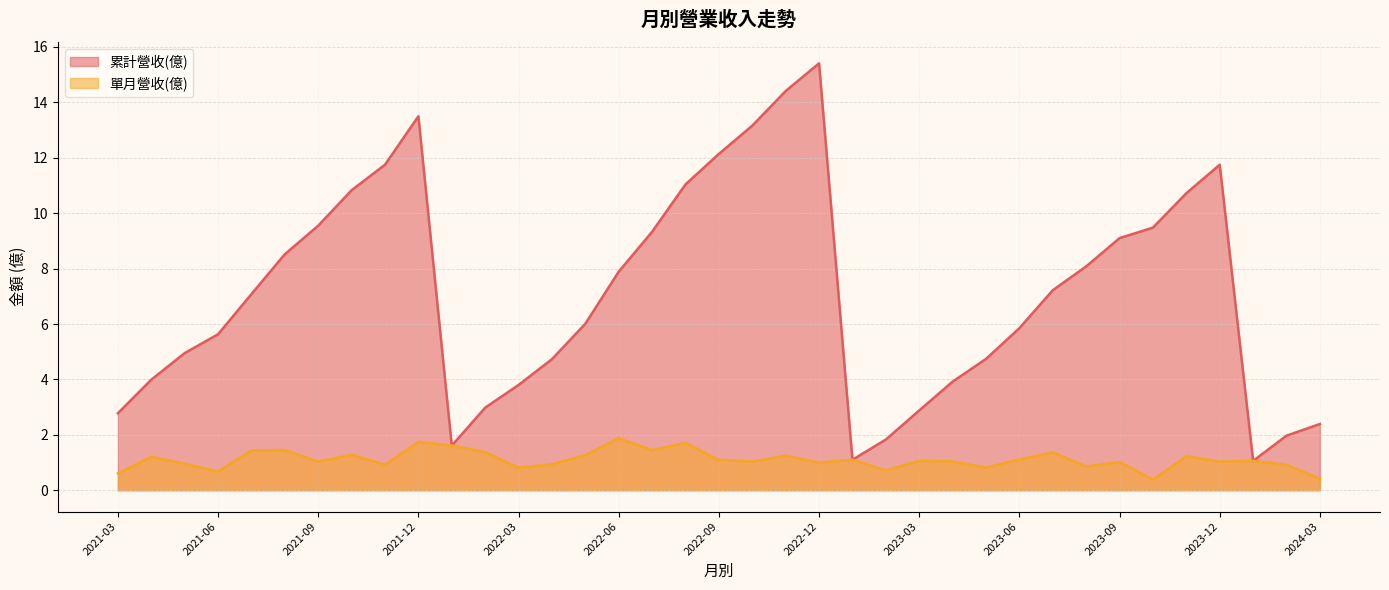

What are all the series names shown in the legend?

累計營收(億), 單月營收(億)